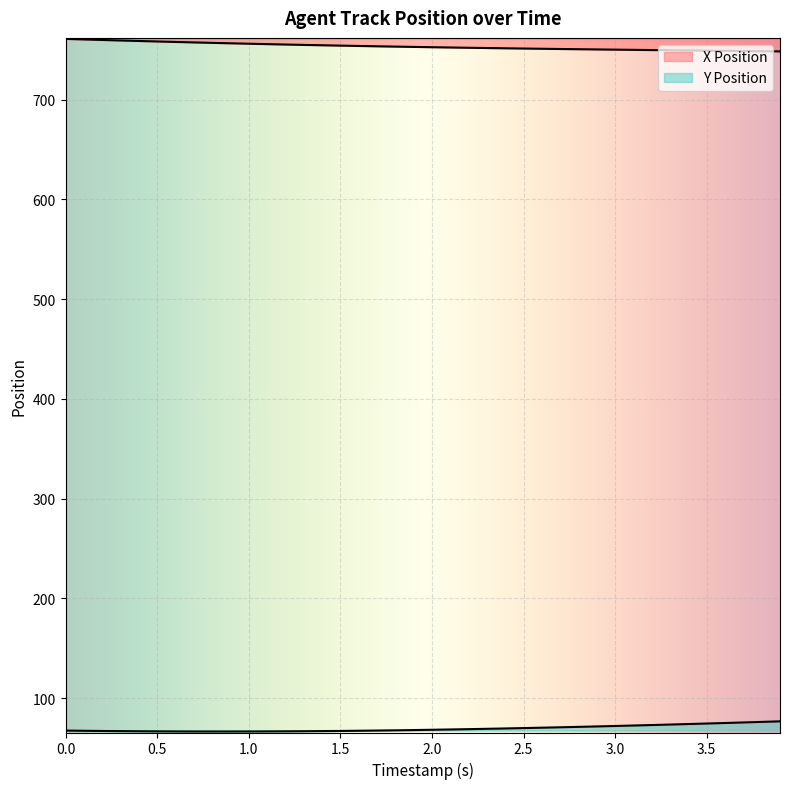

What is the average value of the Y Position series?

69.4